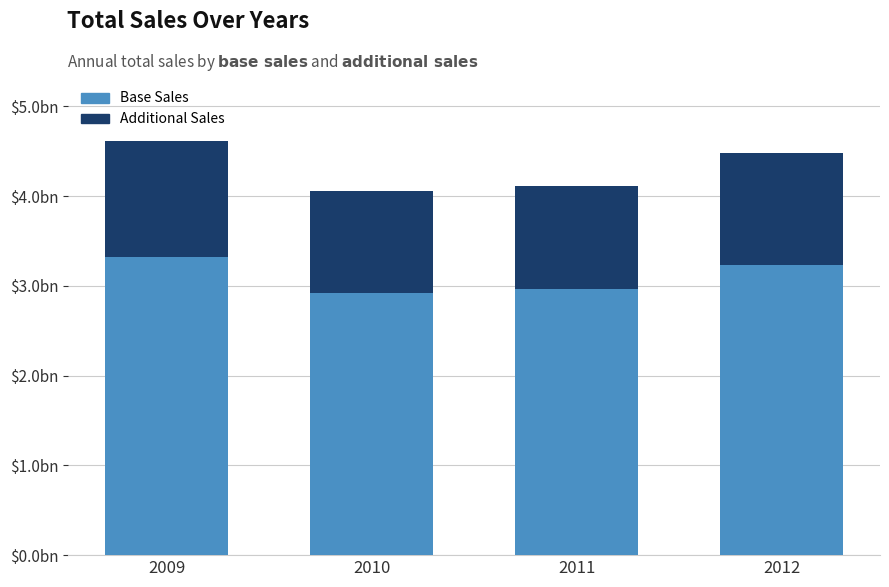

What are all the series names shown in the legend?

Base Sales, Additional Sales